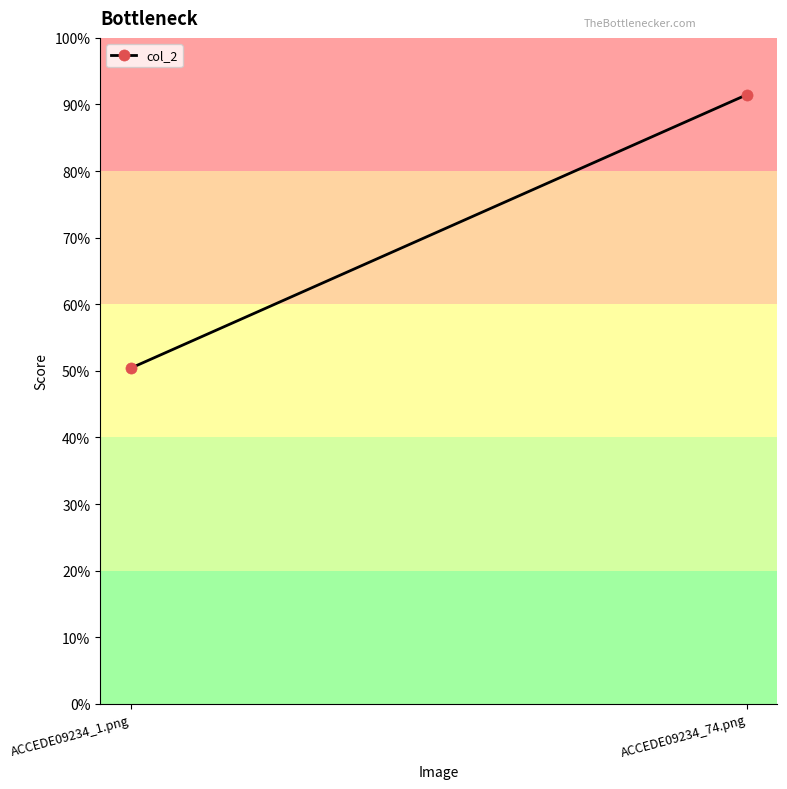

The value at ACCEDE09234_1.png is 0.5. True or false?

True